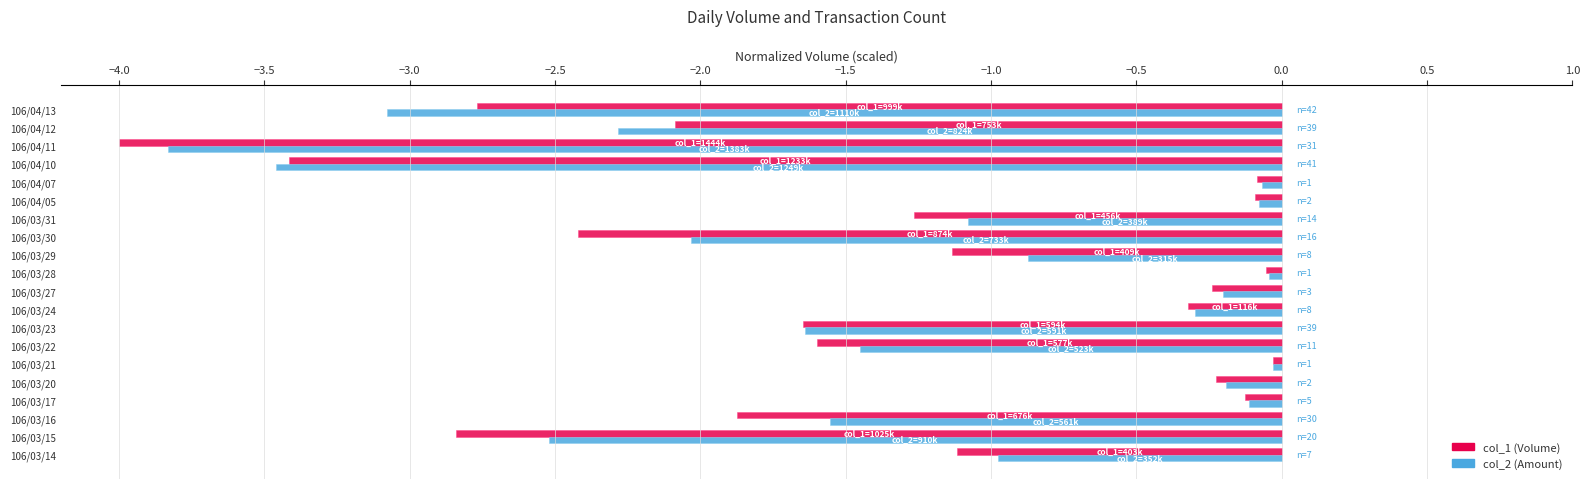

What is the total value across all series at 106/03/16?

-3.4